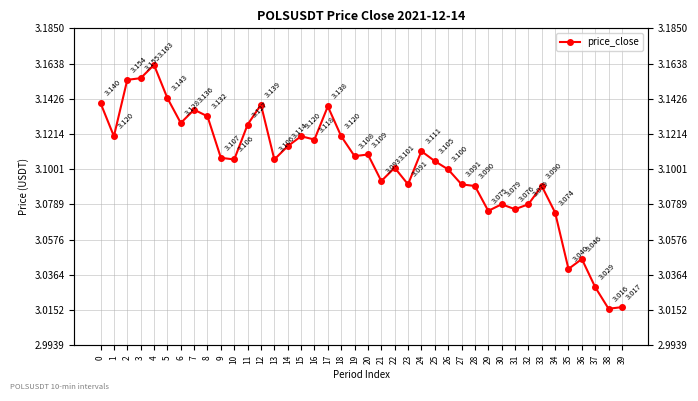

The chart shows a value of 3.1 at 0. True or false?

True